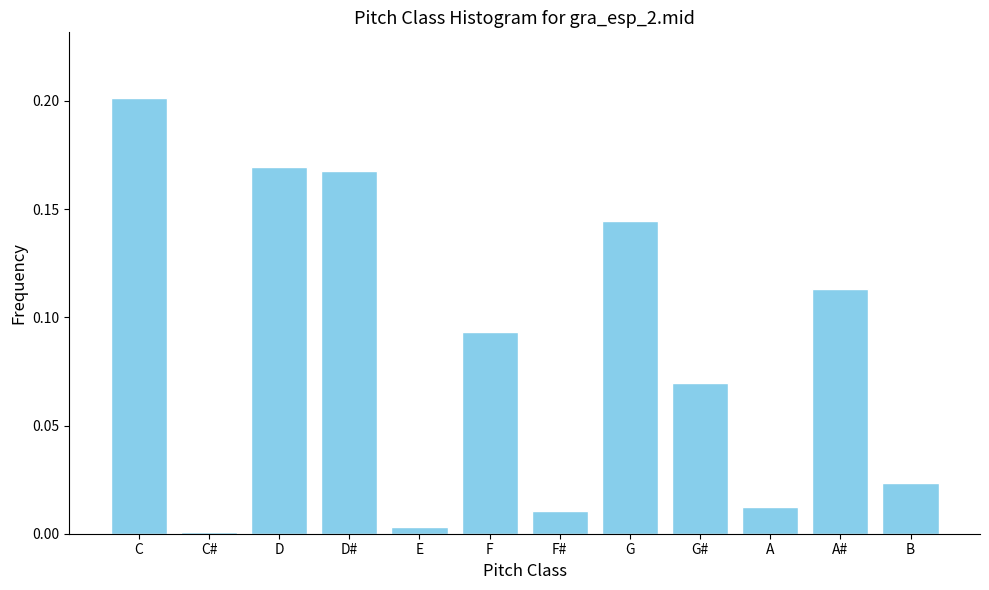

The value at C# is 0.0. True or false?

True